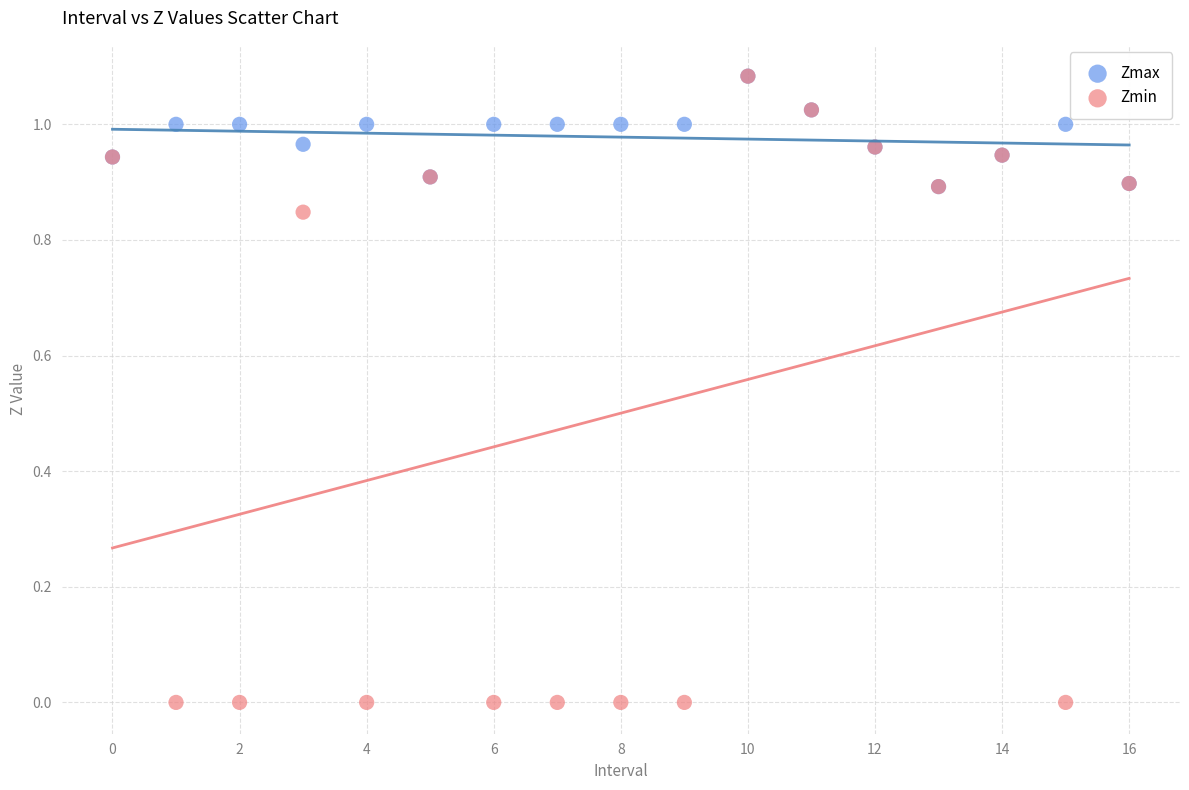

Which series has the largest Y range (max minus min)?

Zmin